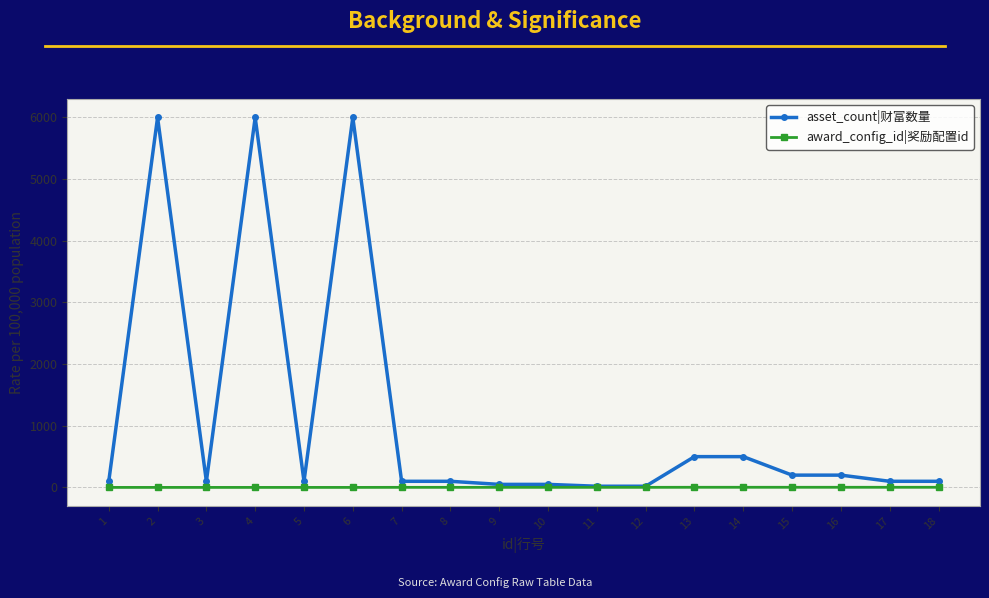

At how many categories does at least one series exceed 5002?

3